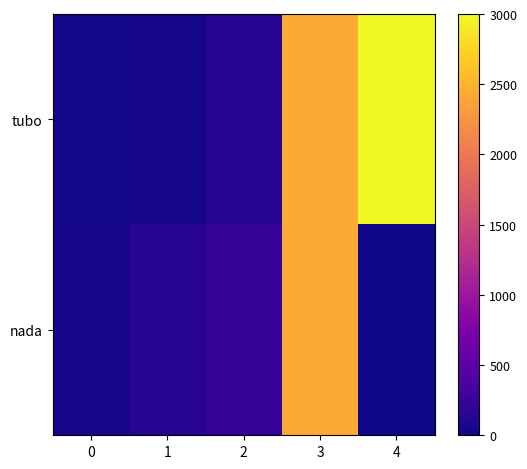

Count the number of data series in this chart.

2